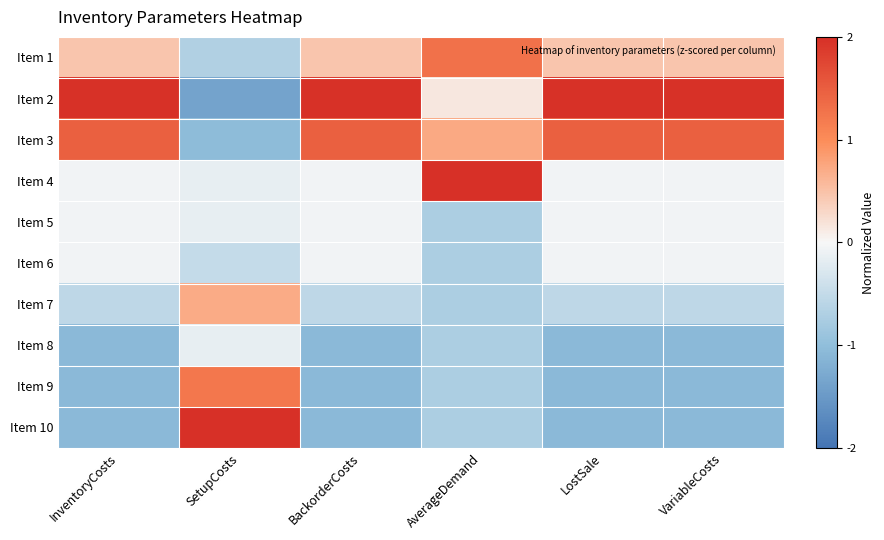

Which has a higher value, BackorderCosts or LostSale?

BackorderCosts